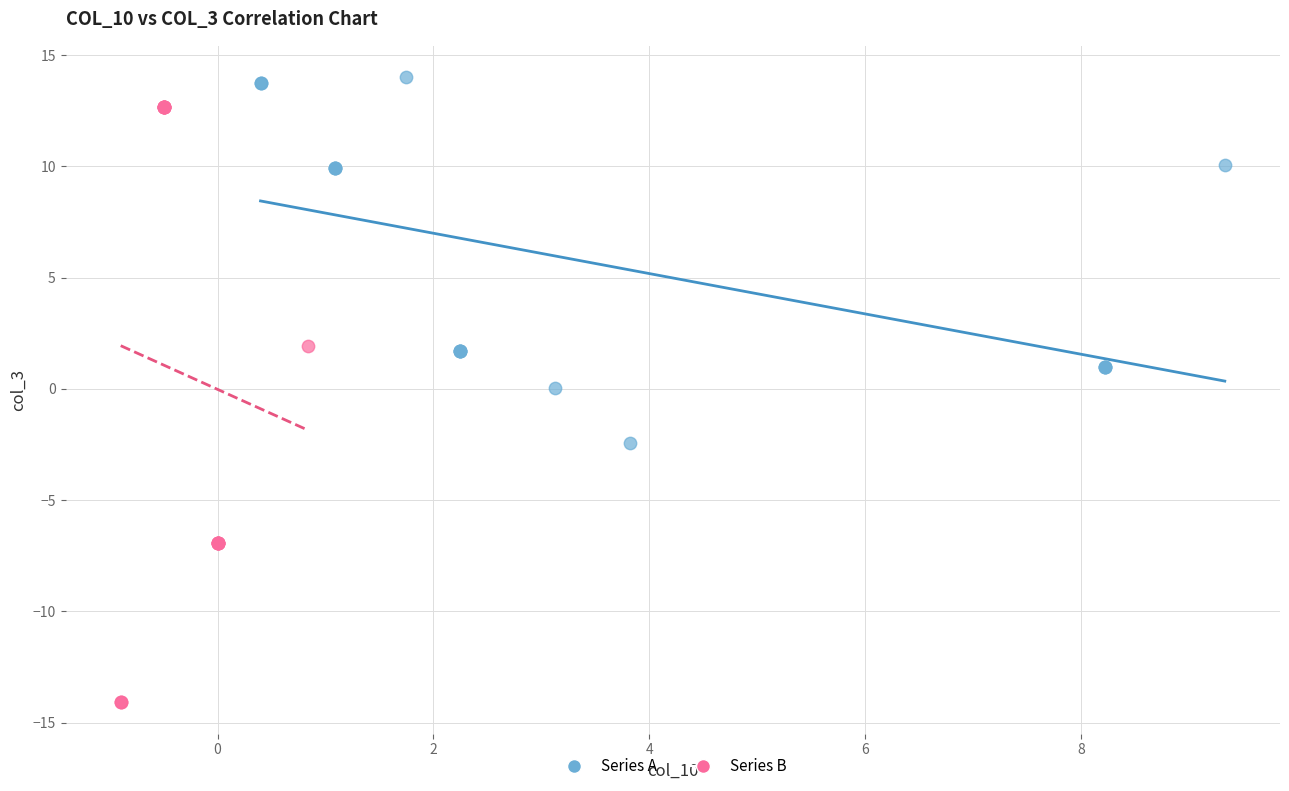

Which series has the widest spread of Y values?

Series B